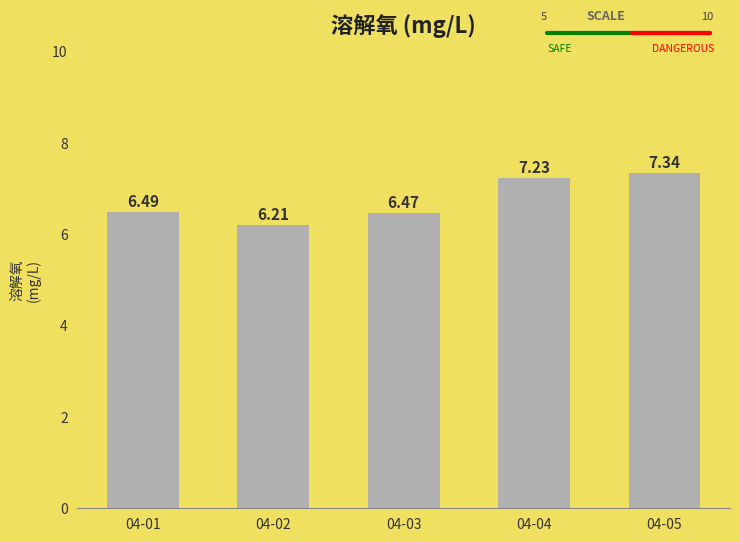

Rank the categories by value from lowest to highest.

04-02, 04-03, 04-01, 04-04, 04-05